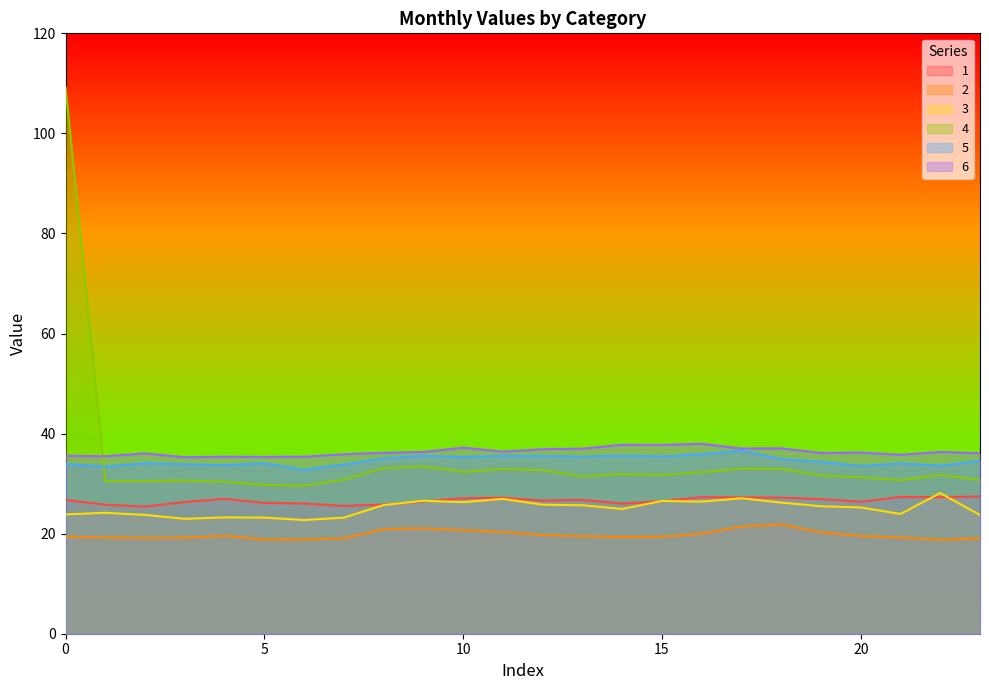

What value does the 6 series have at 2?

36.0